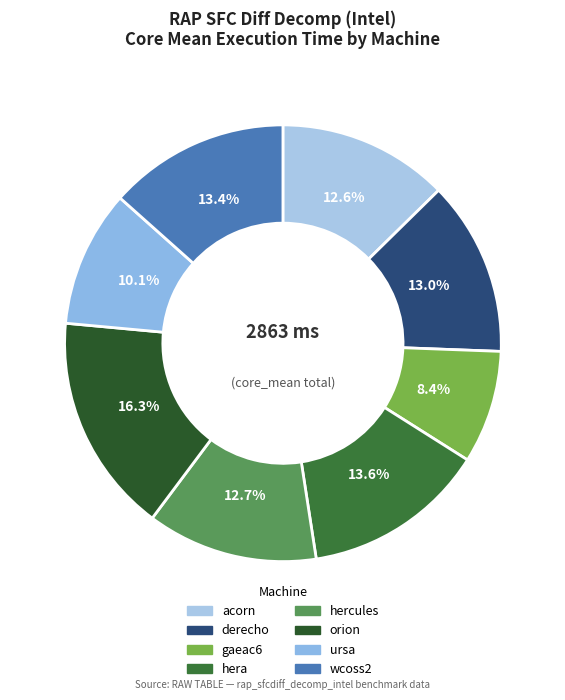

To the nearest percent, what is the combined percentage of acorn and orion?

29%